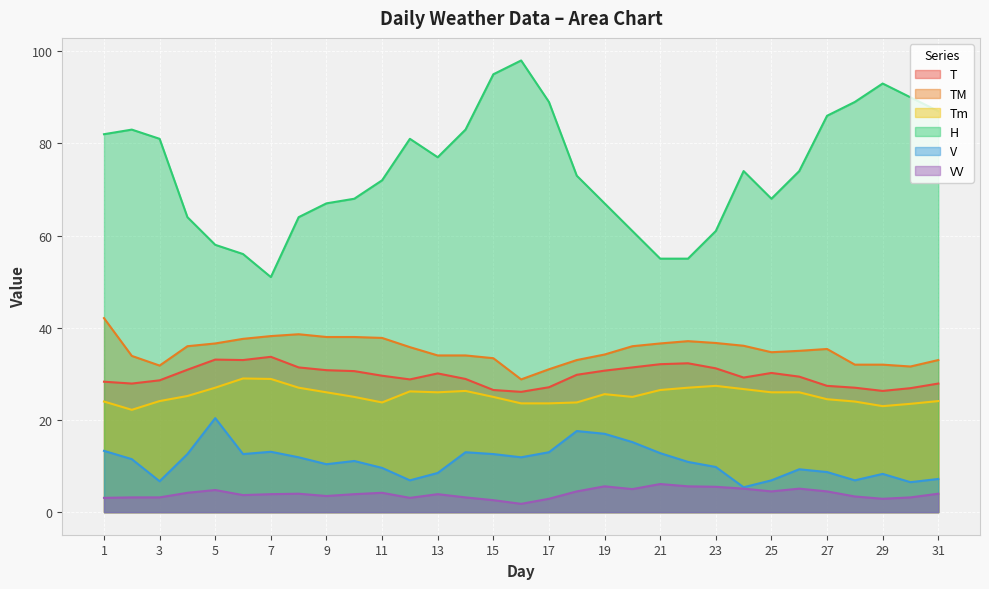

What is the minimum value for VV?

1.8